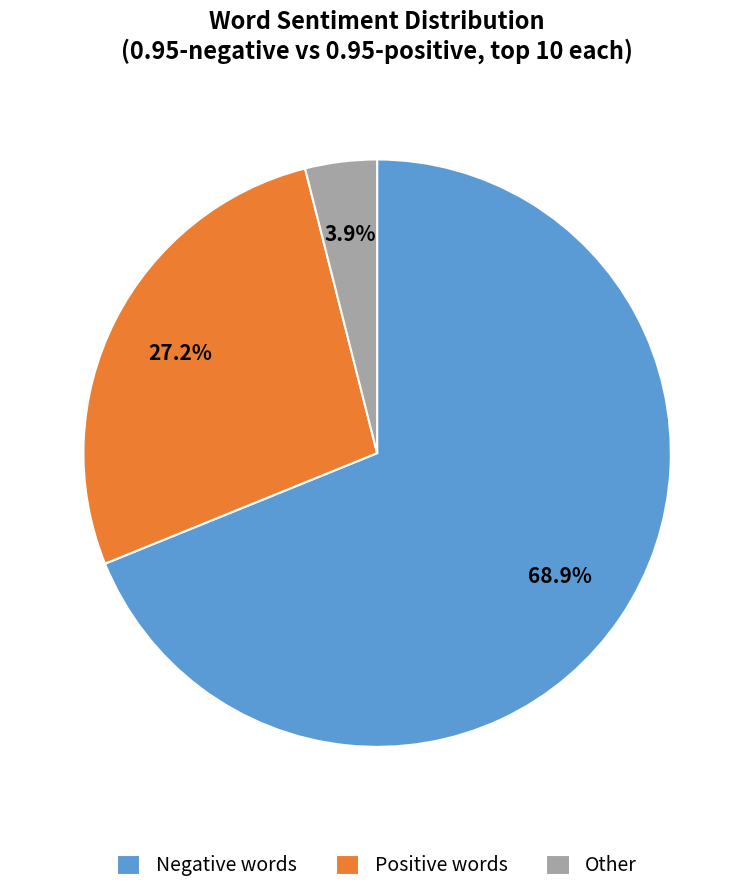

Which category has the smallest portion of the pie?

Other